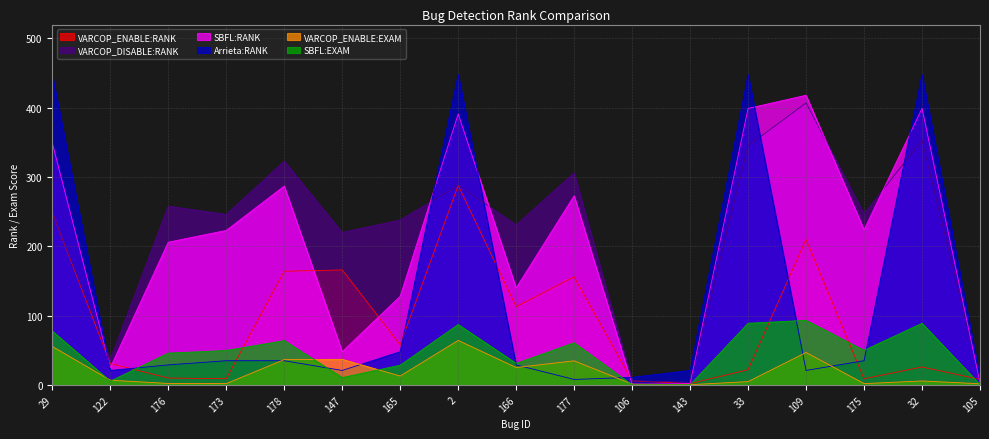

In VARCOP_ENABLE:RANK, how many points are higher than both neighbors (excluding endpoints)?

5